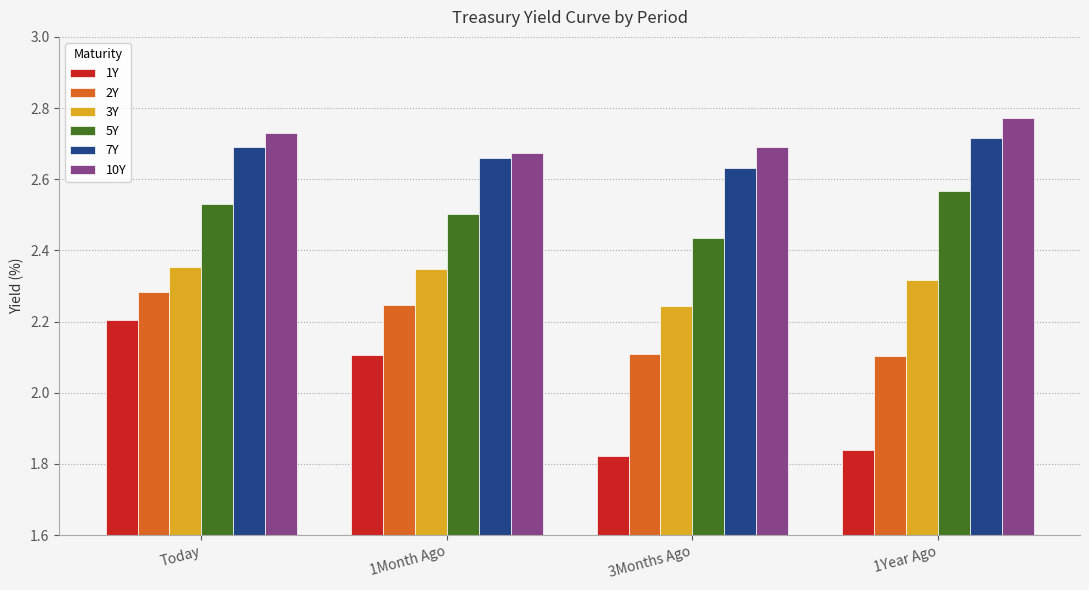

What position from the left is 1Month Ago?

2